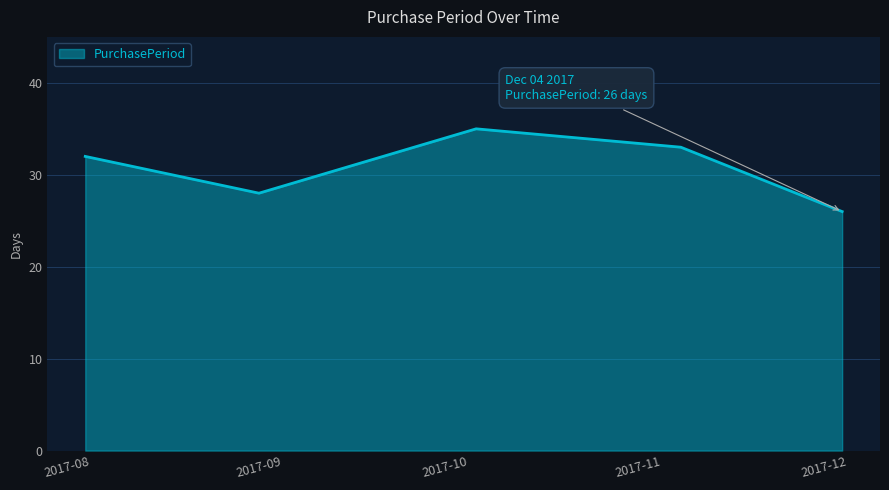

Count the values in the range 28 to 33.

3